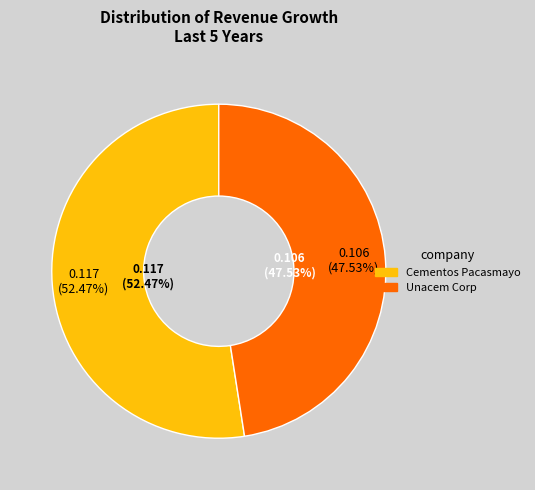

Which slice is the largest?

Cementos Pacasmayo S.A.A. (BVL:CPACASC1)